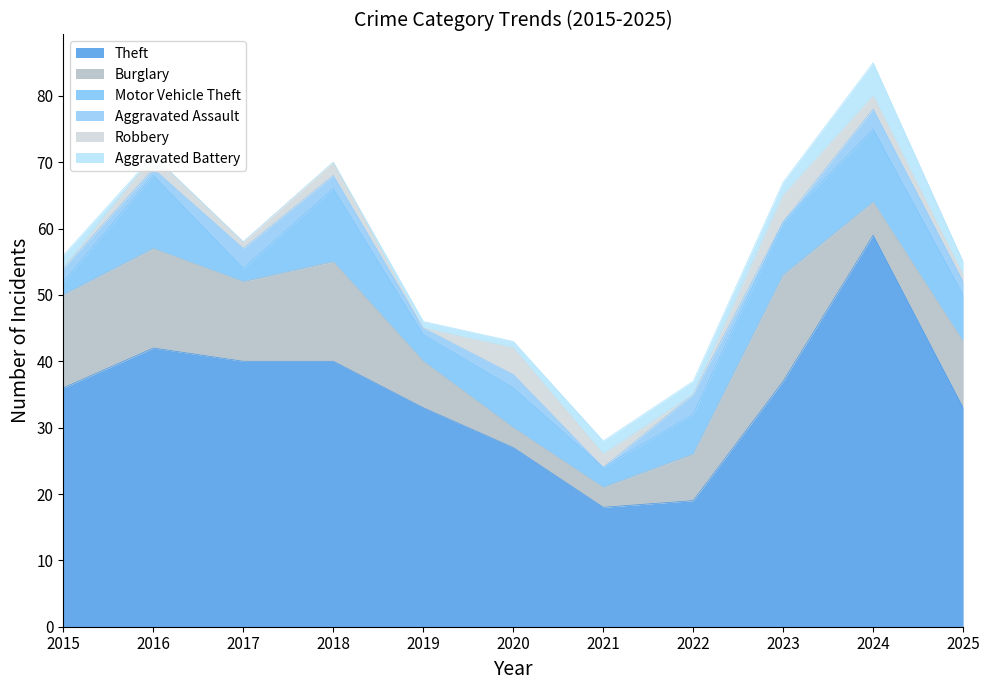

Rank the series at 2015 from lowest to highest value.

Robbery, Motor Vehicle Theft, Aggravated Assault, Aggravated Battery, Burglary, Theft